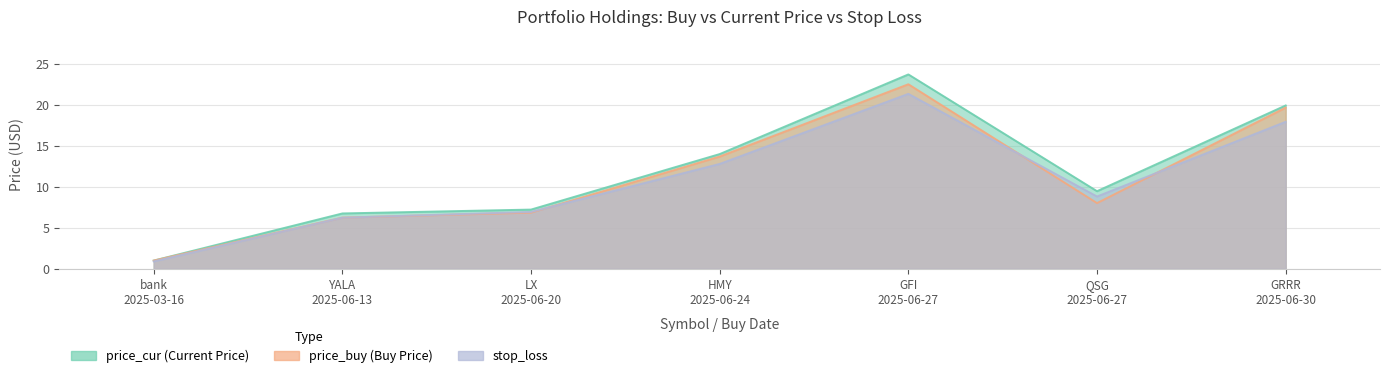

What position from the left is YALA
2025-06-13?

2